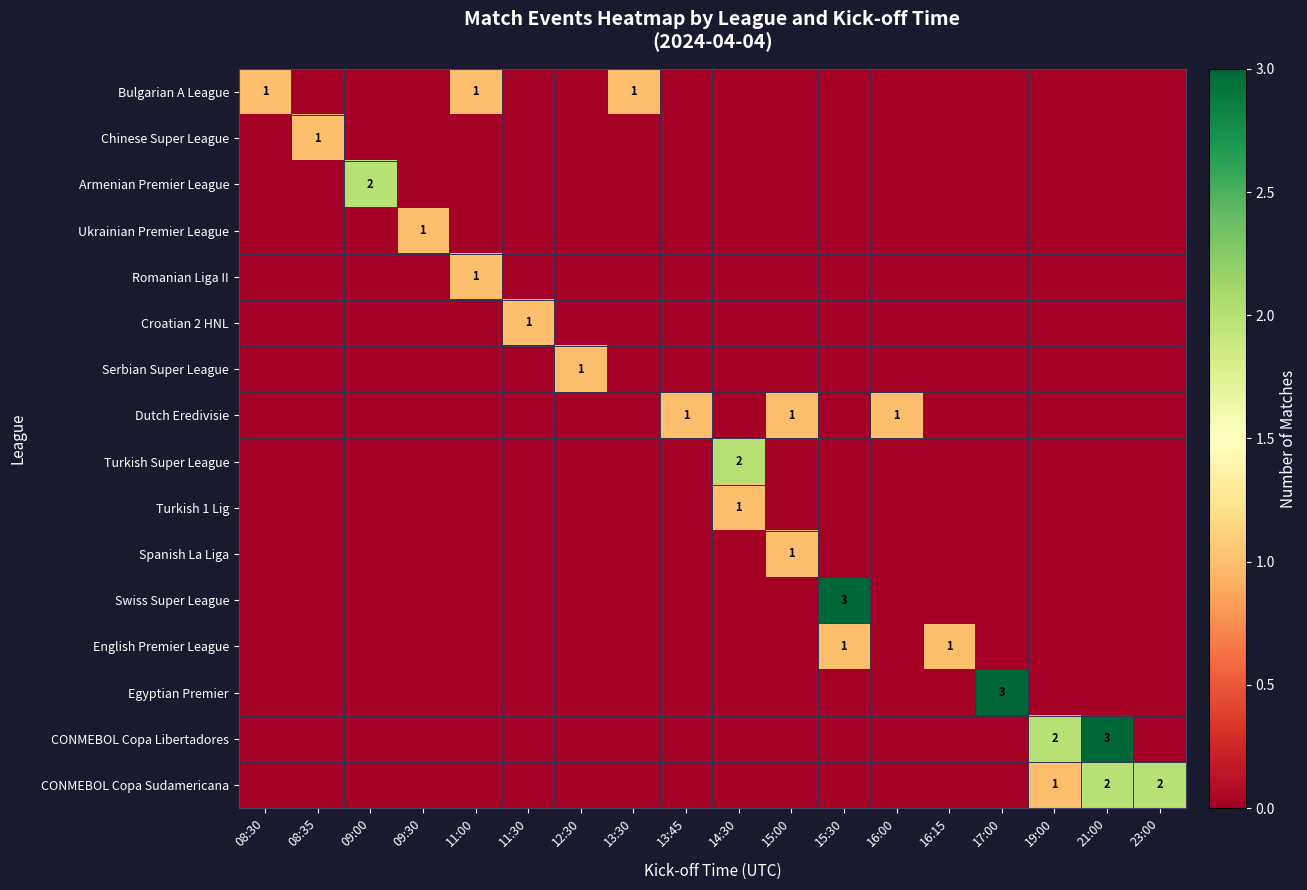

What is the greatest value displayed?

3